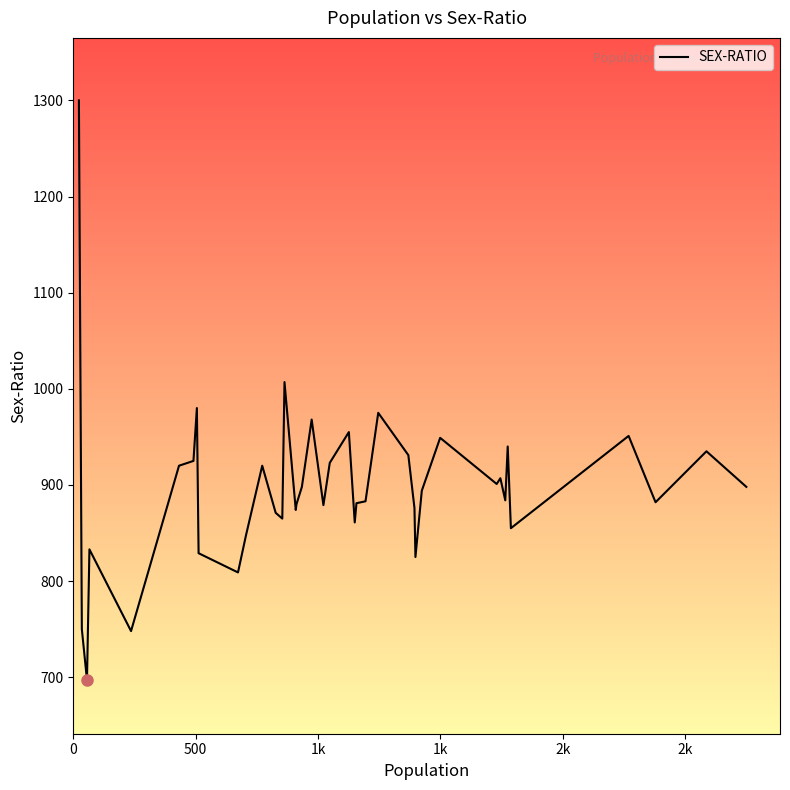

What is the minimum value shown in the chart?

697